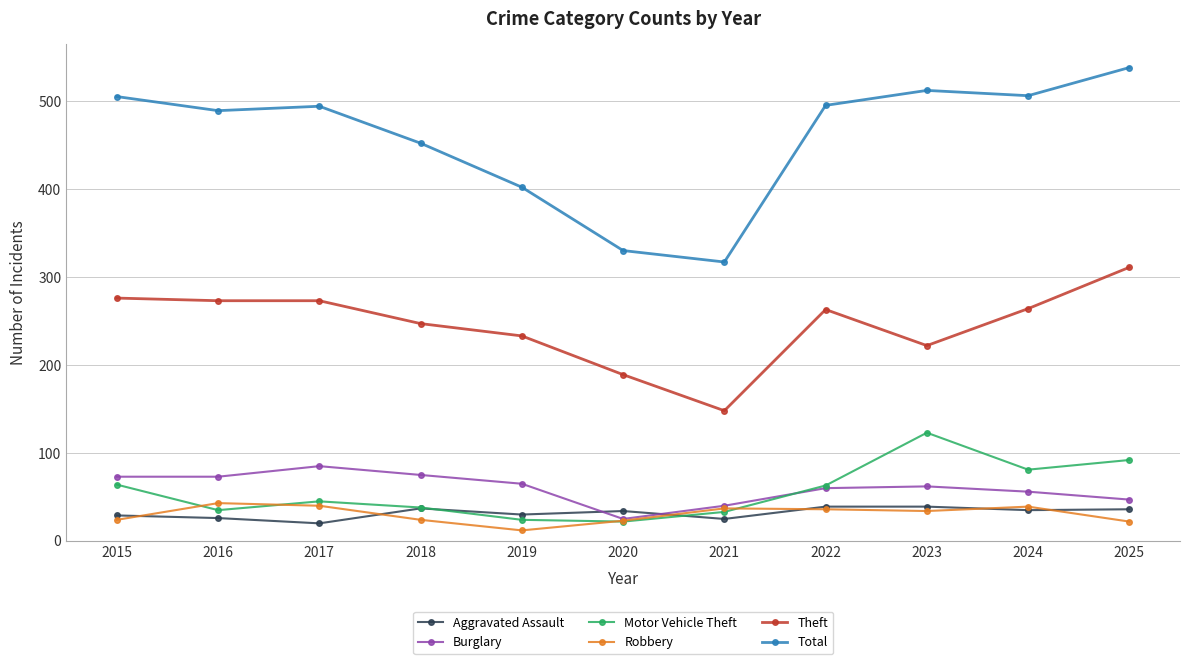

True or false: Total and Aggravated Assault cross at least once.

False